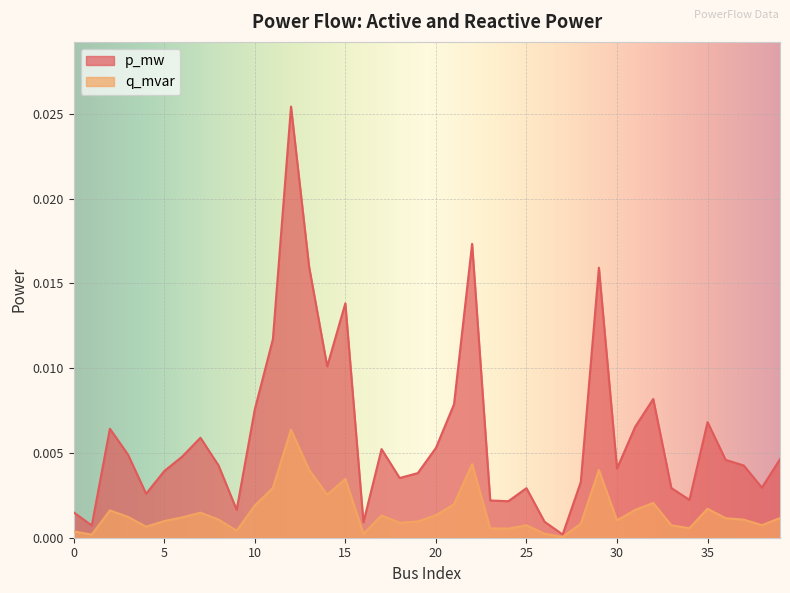

Which series has the largest range (max minus min)?

p_mw